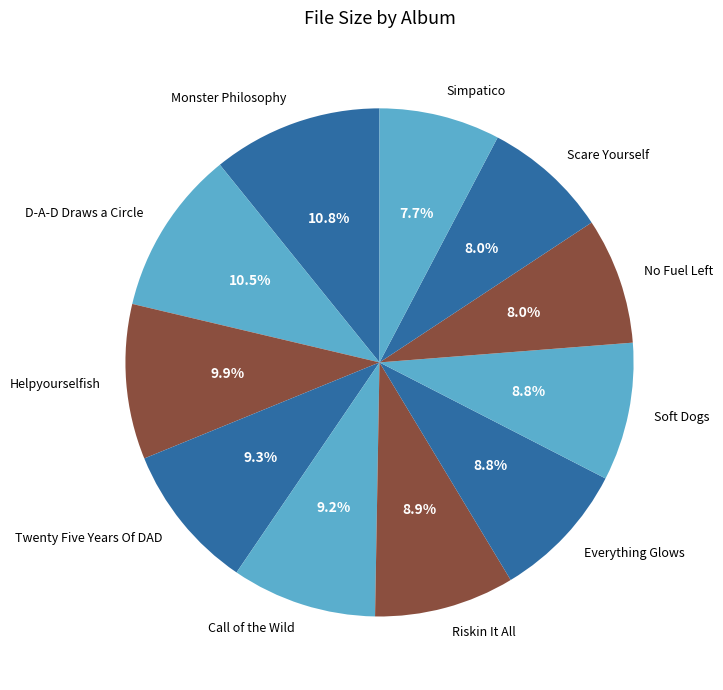

What is the total percentage of Twenty Five Years Of DAD and Simpatico?

17.0%